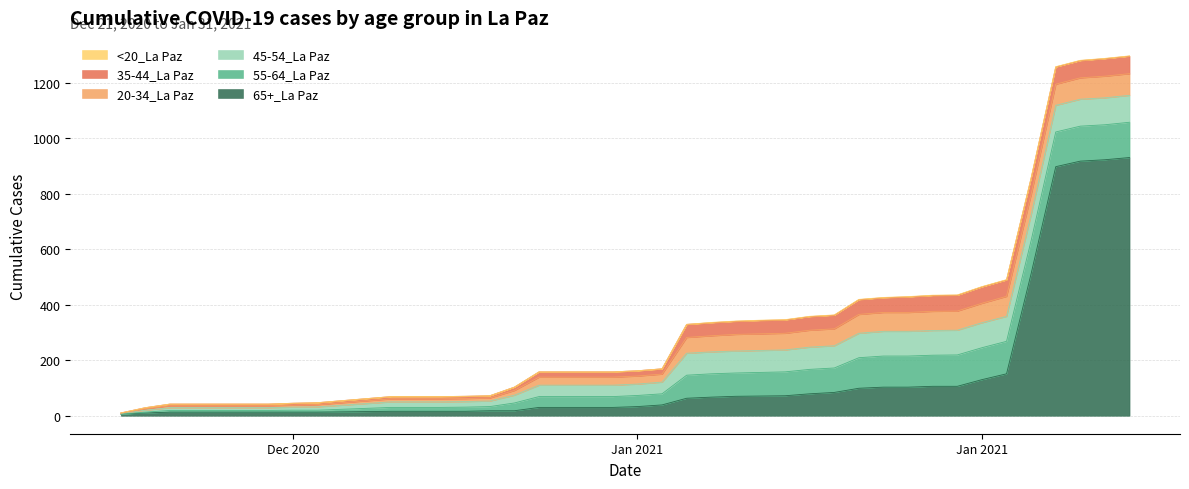

True or false: <20_La Paz and 55-64_La Paz intersect in this chart.

False